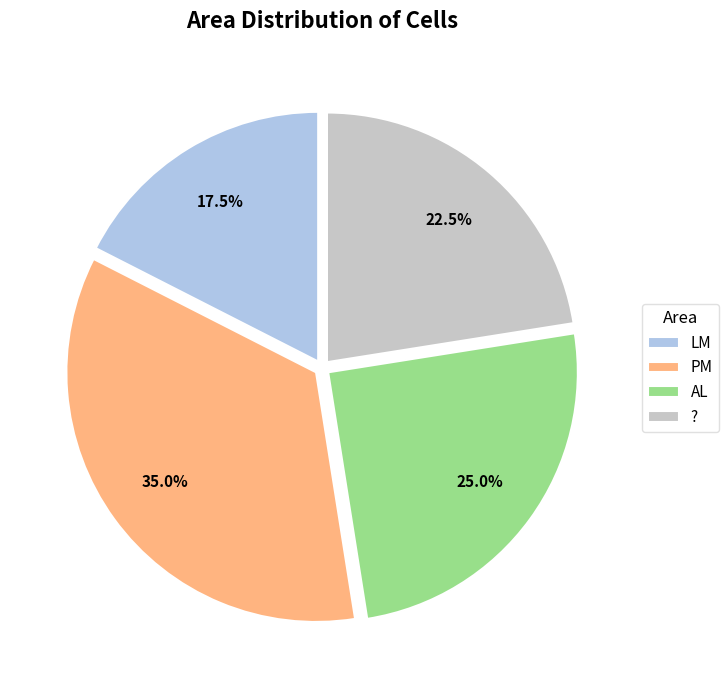

Combined, what portion of the pie is AL and ??

47.5%